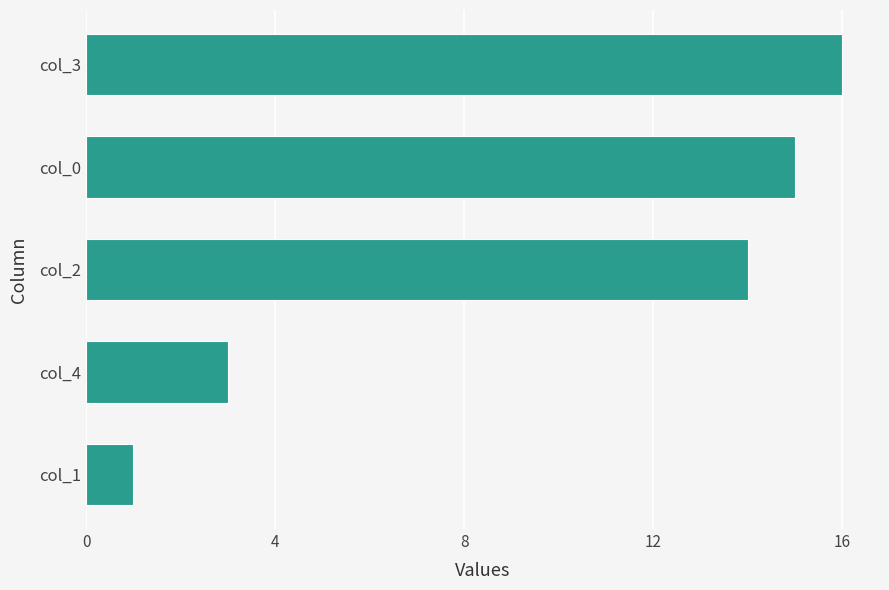

Count the number of categories in the chart.

5